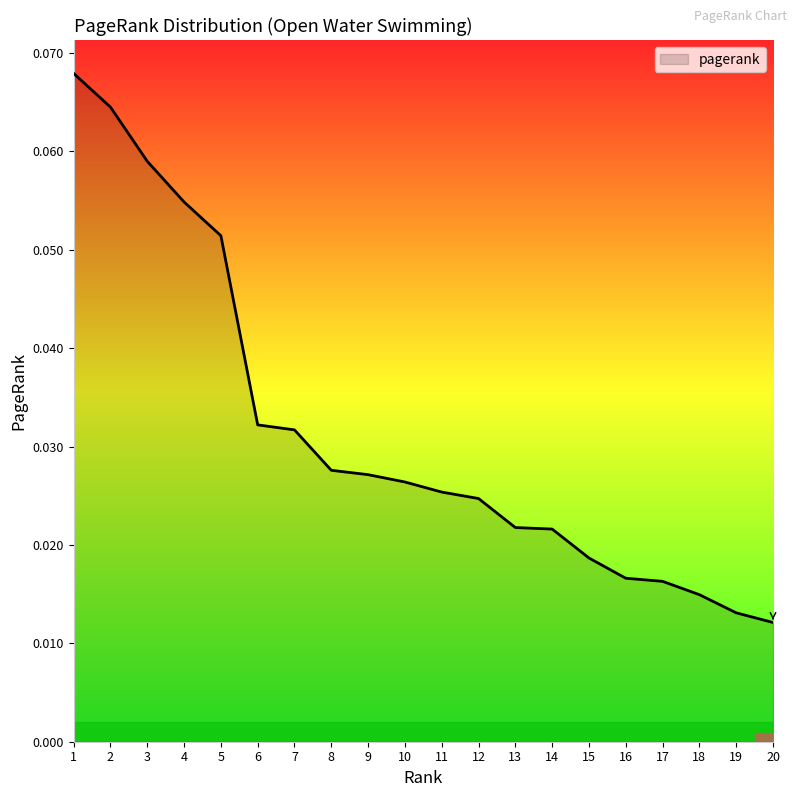

Which has a higher value, 11 or 17?

11